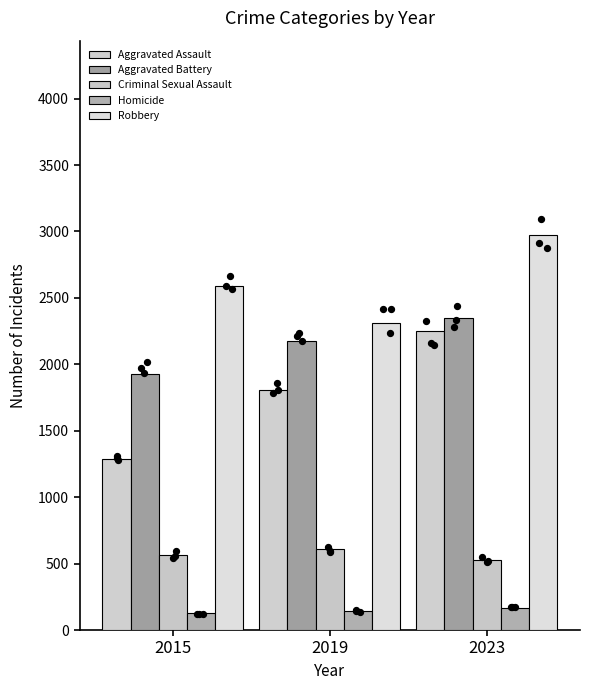

Which series has the largest total across all categories?

Robbery